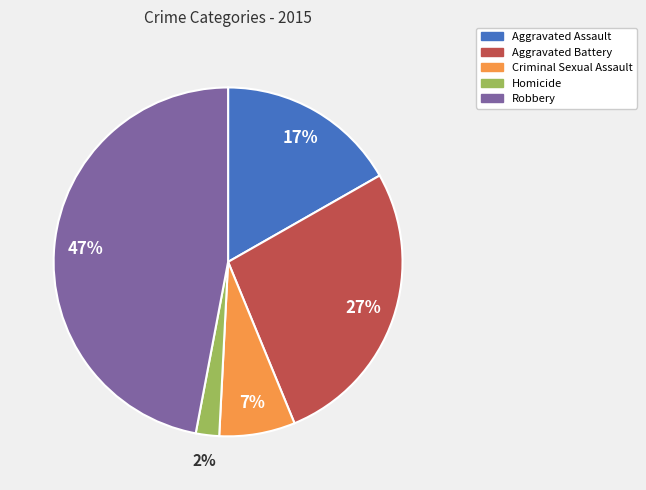

Approximately how many times larger is the value at Aggravated Battery compared to Aggravated Assault?

1.6